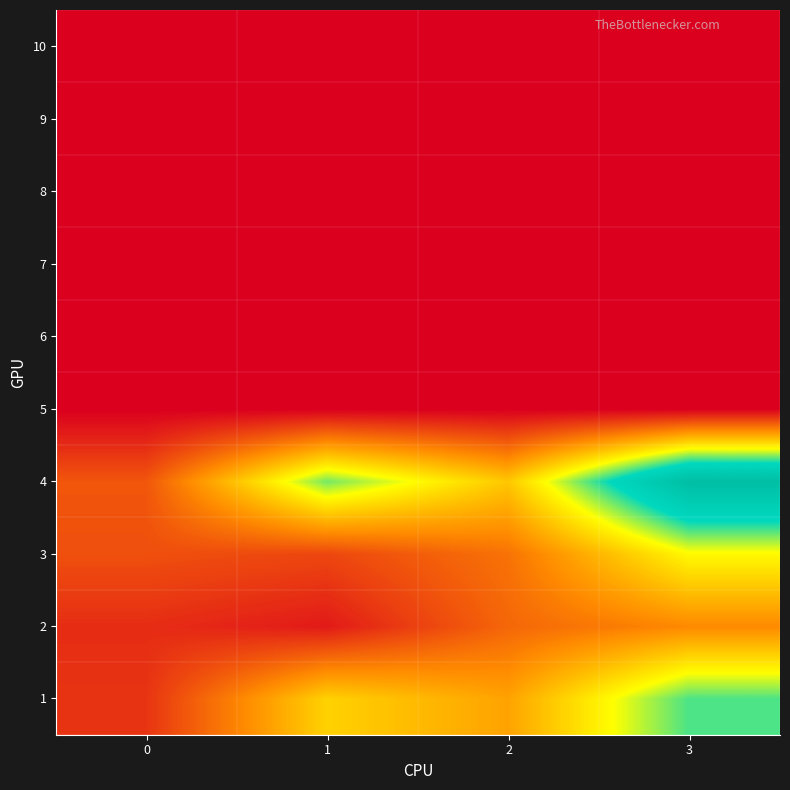

At how many categories does at least one series exceed 30?

1